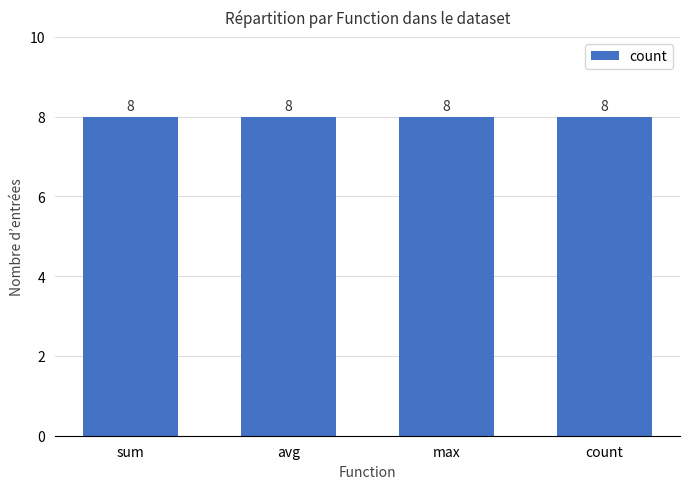

Are the bars grouped side by side (vs. stacked)?

Yes